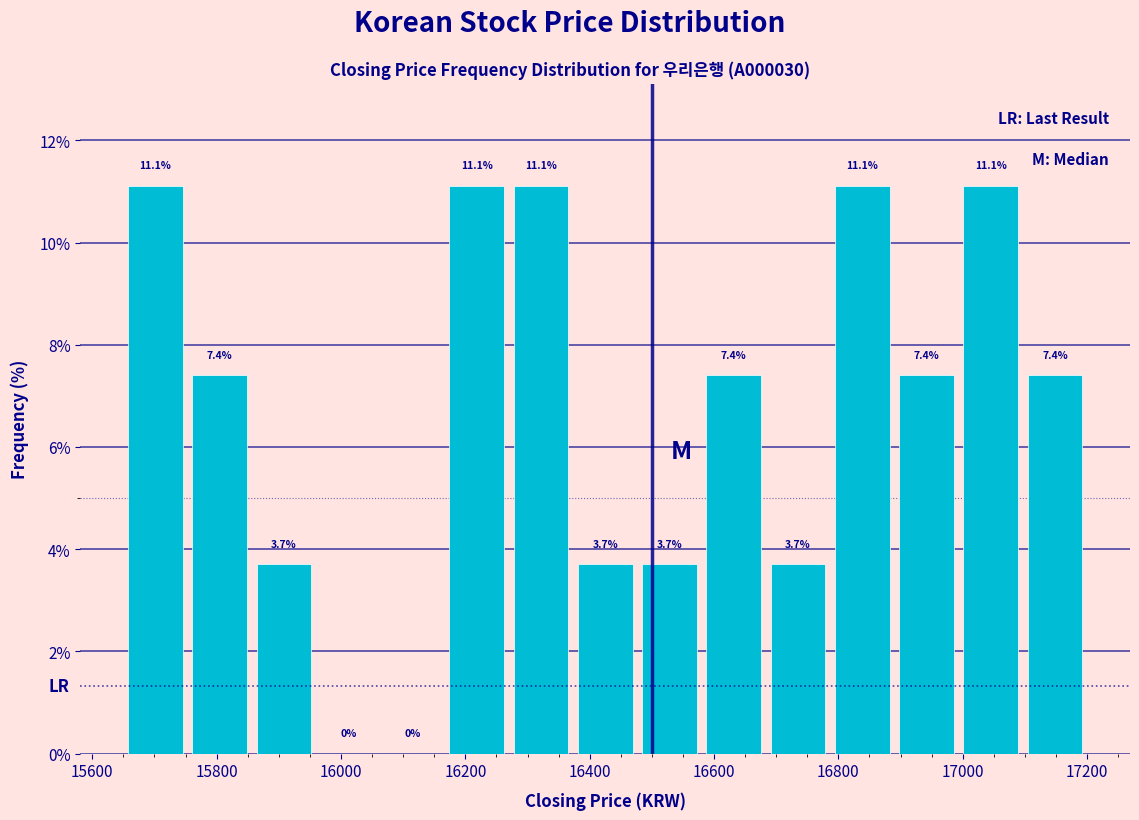

Reading left to right, list every bar in this chart as the range it spans on the x-axis followed by its height. The bar edges are not printed on the chart, so give them approximately, as read against the axis.

15660 to 15760: 11.1
15760 to 15860: 7.4
15860 to 15960: 3.7
15960 to 16060: 0.0
16060 to 16160: 0.0
16160 to 16280: 11.1
16280 to 16380: 11.1
16380 to 16480: 3.7
16480 to 16580: 3.7
16580 to 16680: 7.4
16680 to 16780: 3.7
16780 to 16900: 11.1
16900 to 17000: 7.4
17000 to 17100: 11.1
17100 to 17200: 7.4